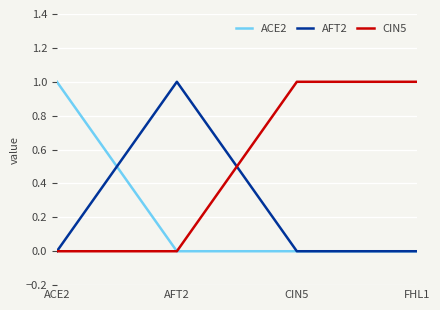

Reading left to right, what are all the values shown in this chart?

ACE2: 1	0	0	0
AFT2: 0	1	0	0
CIN5: 0	0	1	1